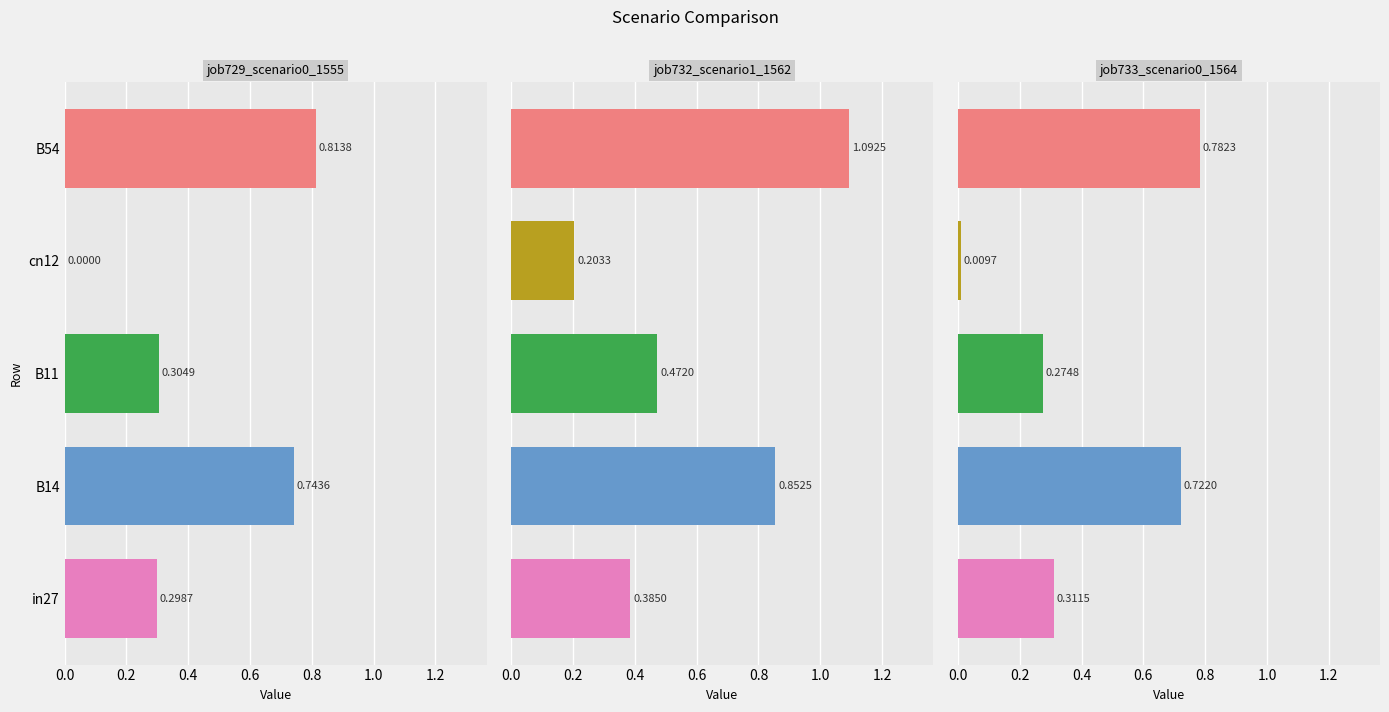

How many bars are there in each group?

3